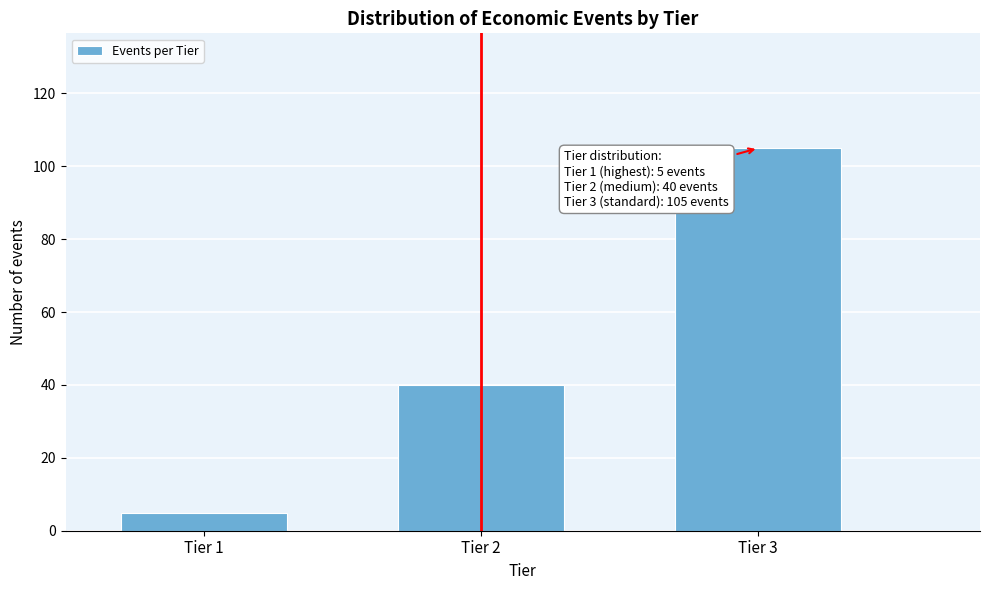

Reading left to right, extract all data points from this chart.

Tier 1=5	Tier 2=40	Tier 3=105